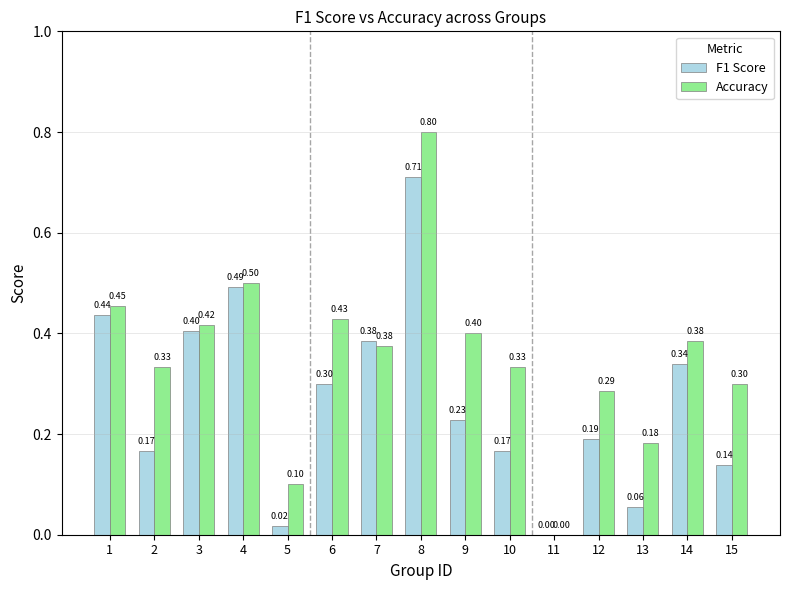

What is the total value across all series at 8?

1.5